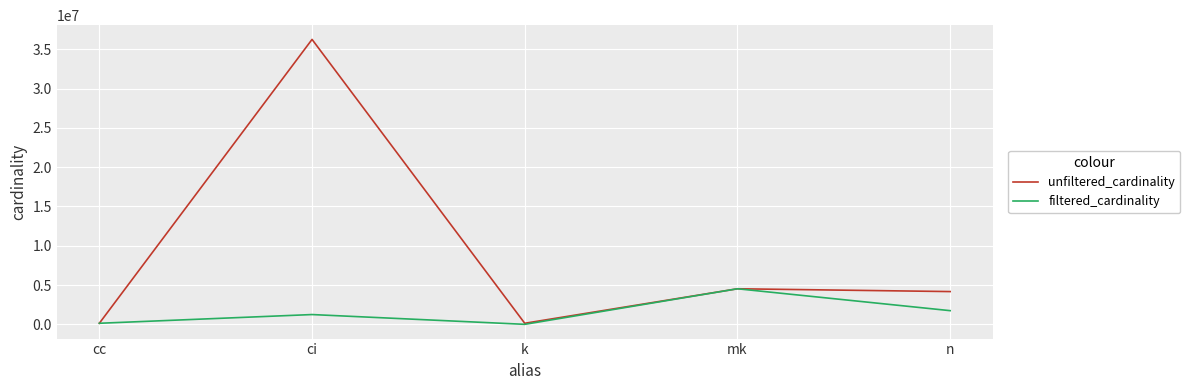

What are all the series names shown in the legend?

unfiltered_cardinality, filtered_cardinality